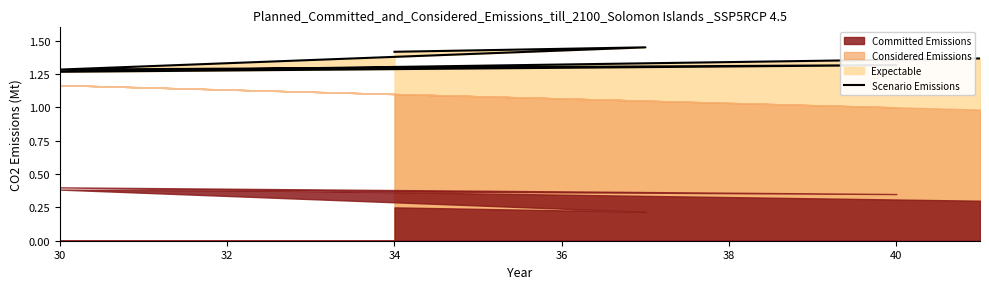

How many points are higher than both their immediate neighbors (excluding endpoints)?

2